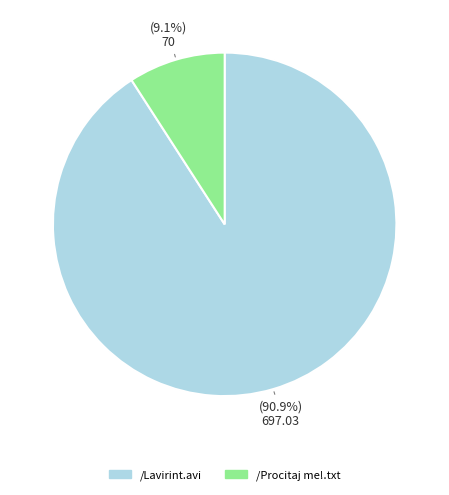

True or false: /Procitaj me!.txt accounts for 9% of the total.

True